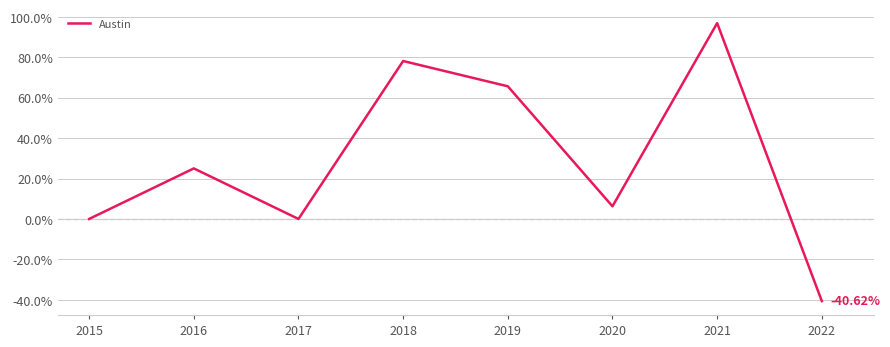

What is the difference between the maximum and second lowest values?

96.9